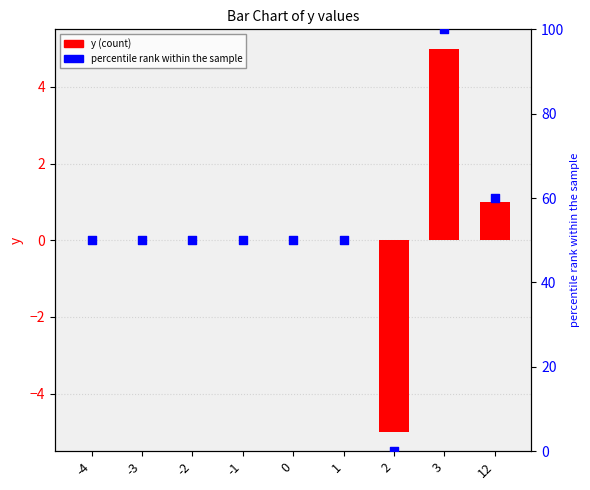

What is the total value across all series at 1?

50